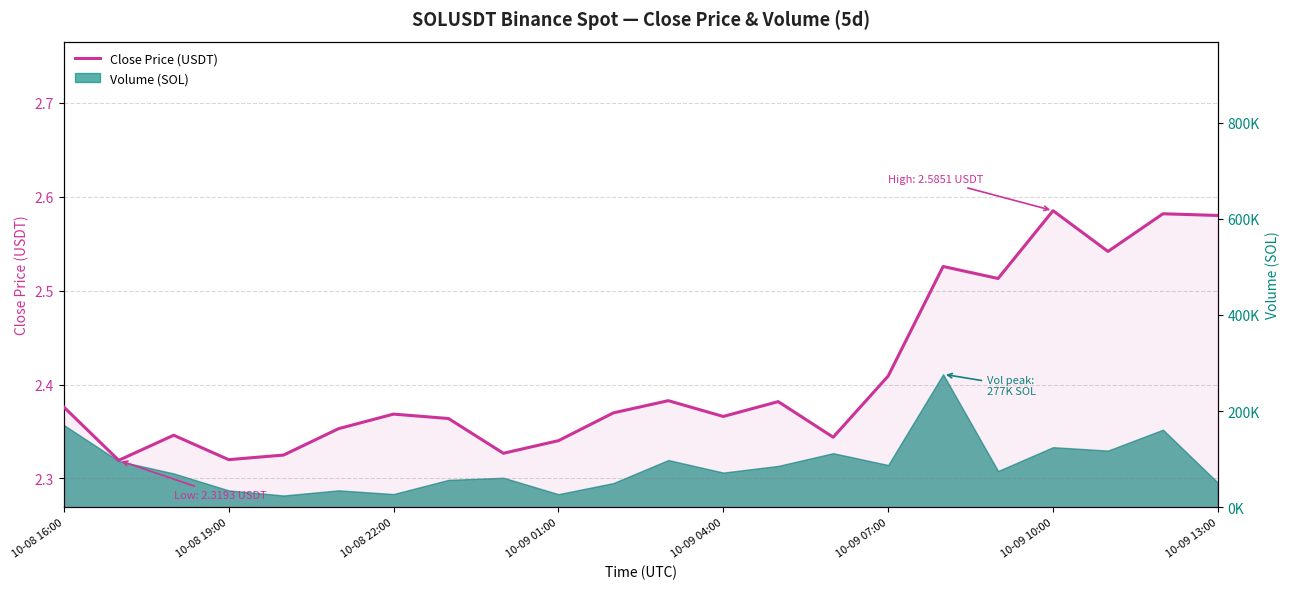

How many lines are shown in the chart?

1